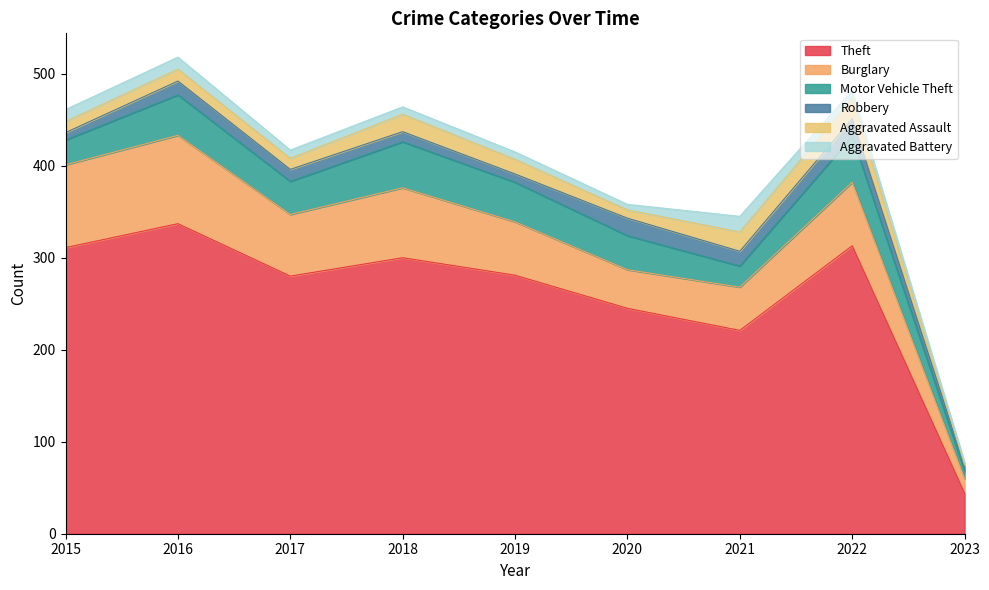

Reading right to left, what are all the values shown in this chart?

Theft: 44	313	221	245	281	300	280	337	311
Burglary: 16	69	47	42	58	76	67	96	90
Motor Vehicle Theft: 8	50	23	37	43	50	36	44	27
Robbery: 6	19	16	19	9	11	13	15	8
Aggravated Assault: 1	22	21	9	16	19	12	13	12
Aggravated Battery: 3	9	17	6	8	8	9	13	13